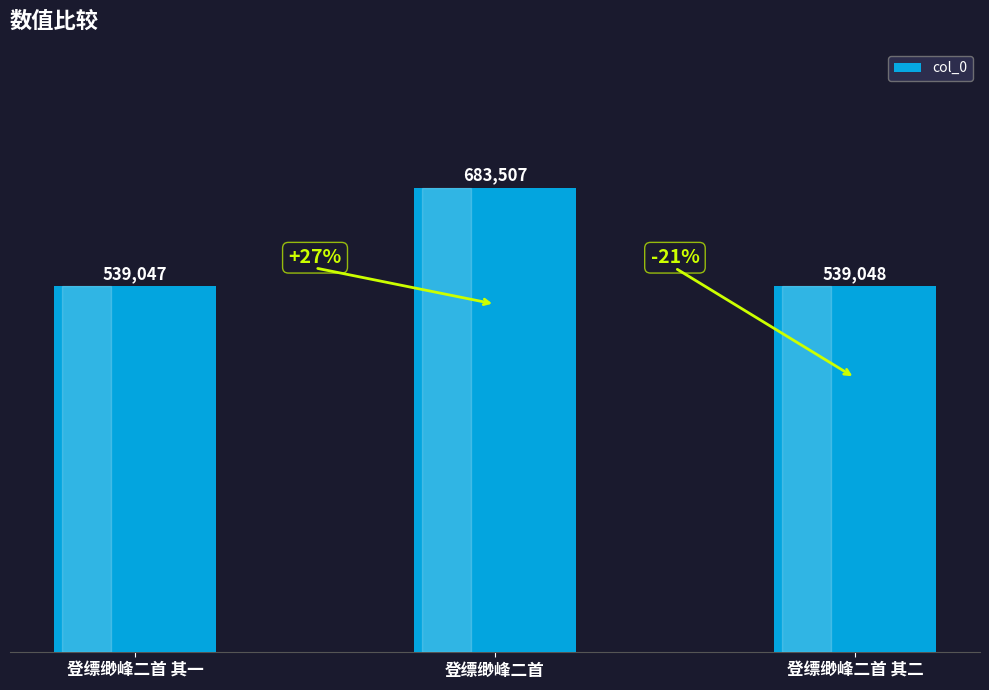

Count the number of categories in the chart.

3